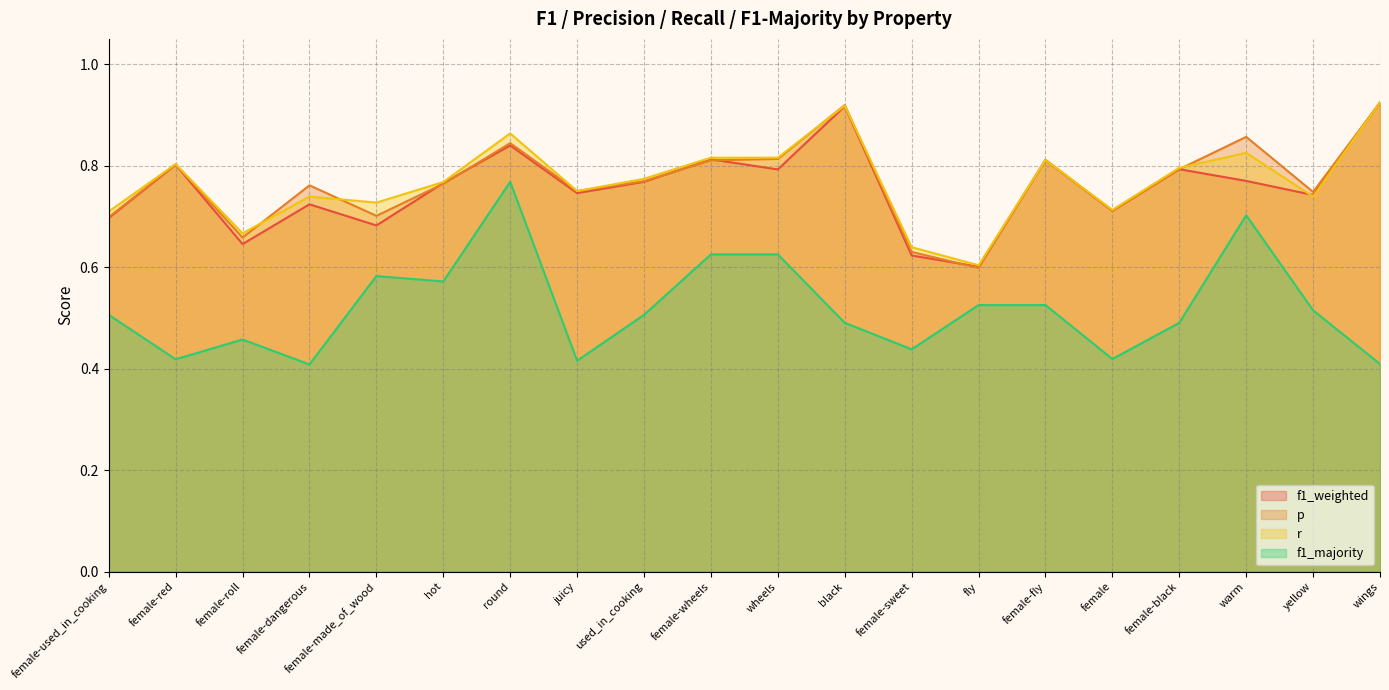

What are all the series names shown in the legend?

f1_weighted, p, r, f1_majority